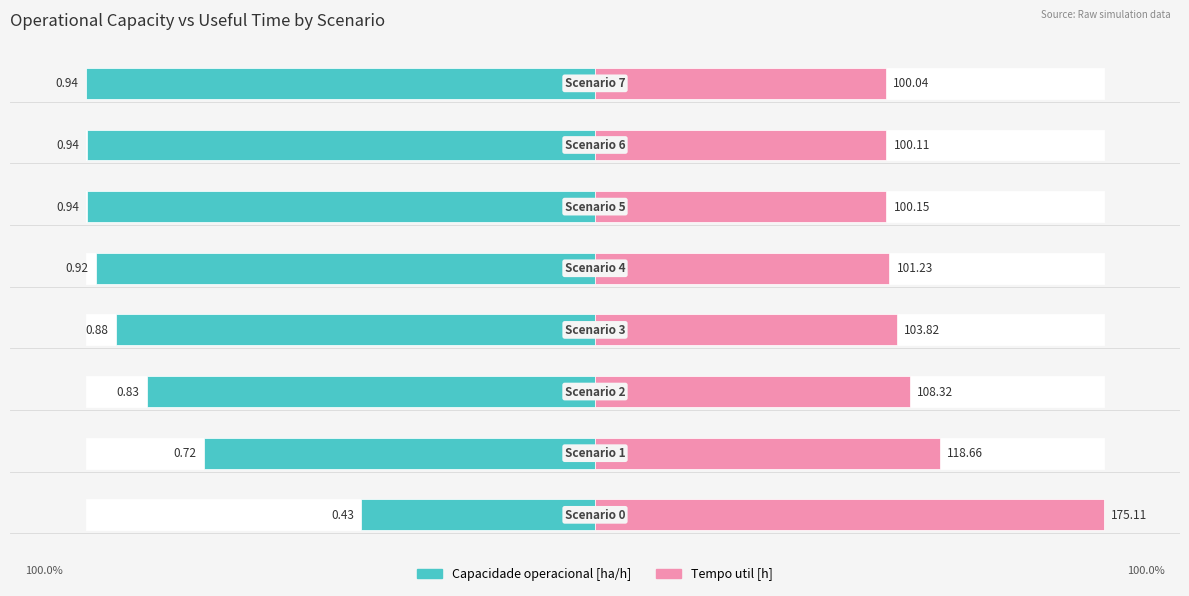

Which series has the largest total across all categories?

Tempo util [h]